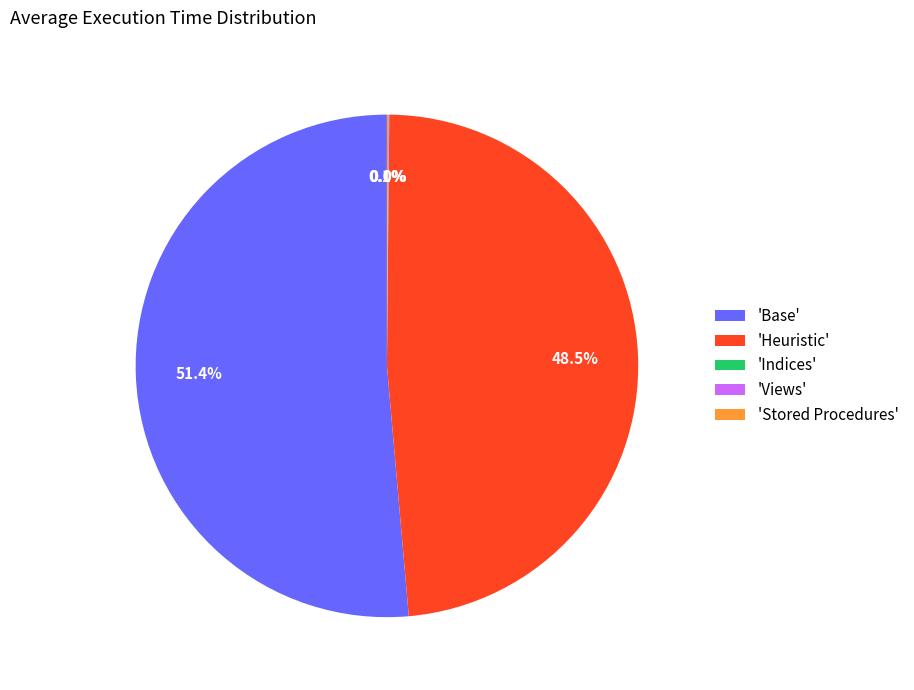

Which slice is the largest?

'Base'